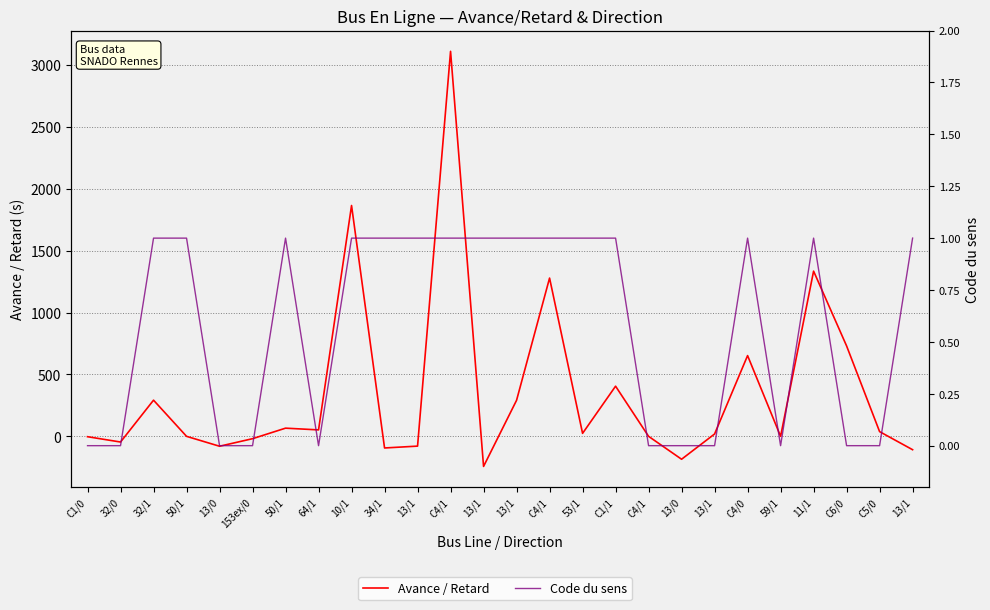

List the labels in order of Avance / Retard value, smallest first.

13/1, 13/0, 13/1, 34/1, 13/0, 13/1, 32/0, 153ex/0, C1/0, 50/1, C4/1, 59/1, 13/1, 53/1, C5/0, 64/1, 50/1, 13/1, 32/1, C1/1, C4/0, C6/0, C4/1, 11/1, 10/1, C4/1